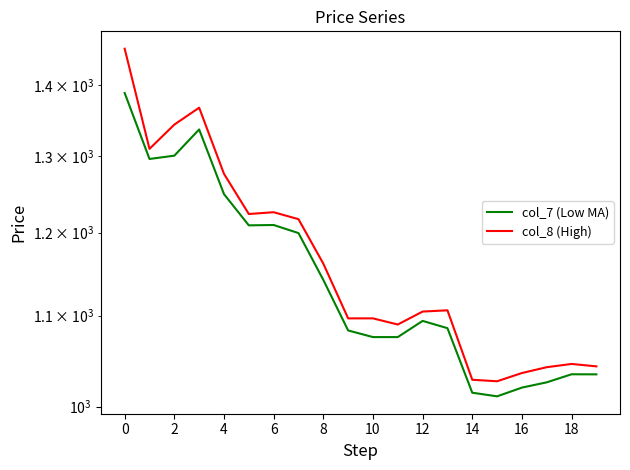

True or false: col_8 (High) and col_7 (Low MA) cross at least once.

False